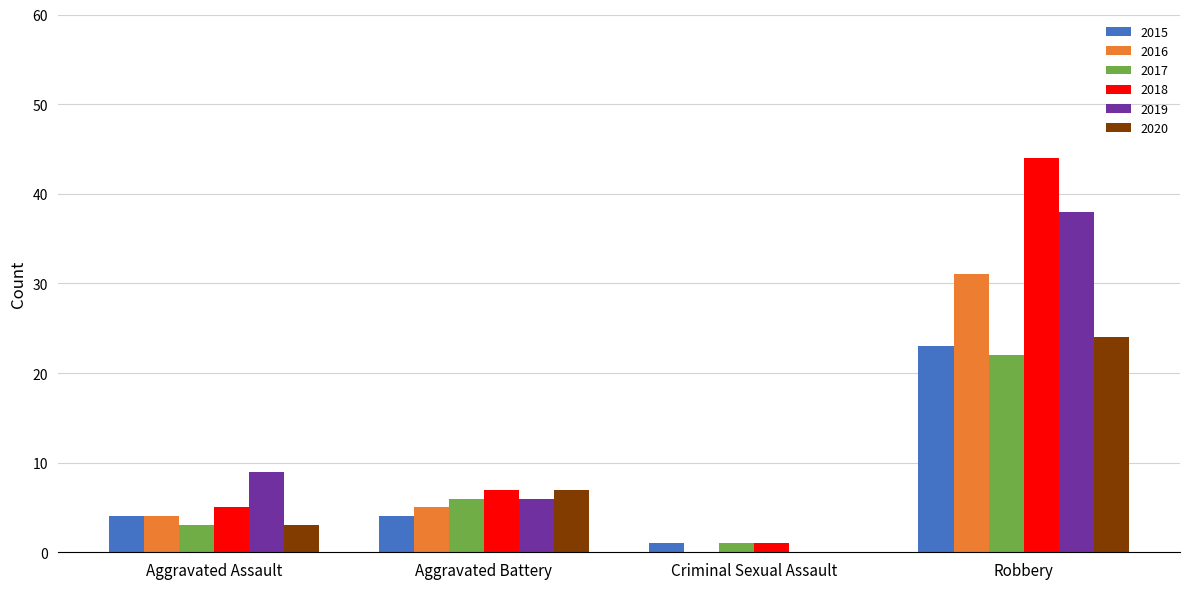

The 2016 series shows 5 at Aggravated Battery. True or false?

True